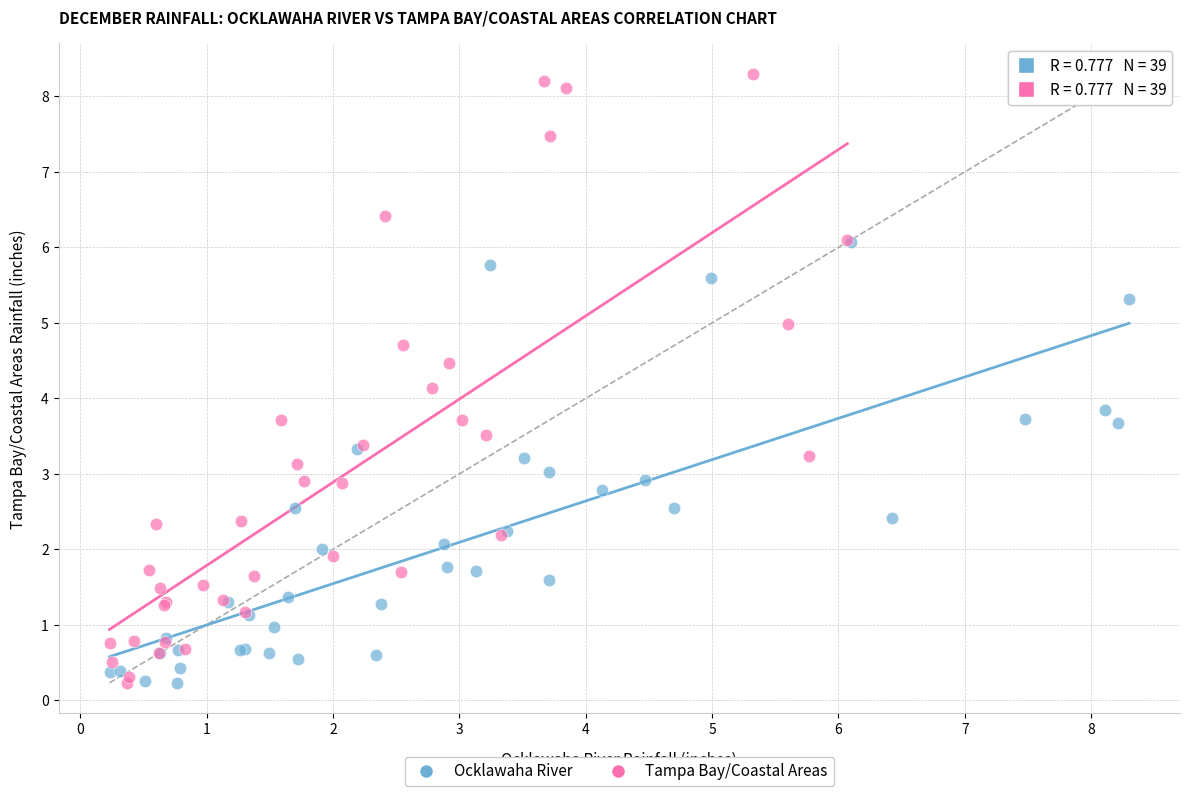

Which series has the largest Y range (max minus min)?

Tampa Bay/Coastal Areas